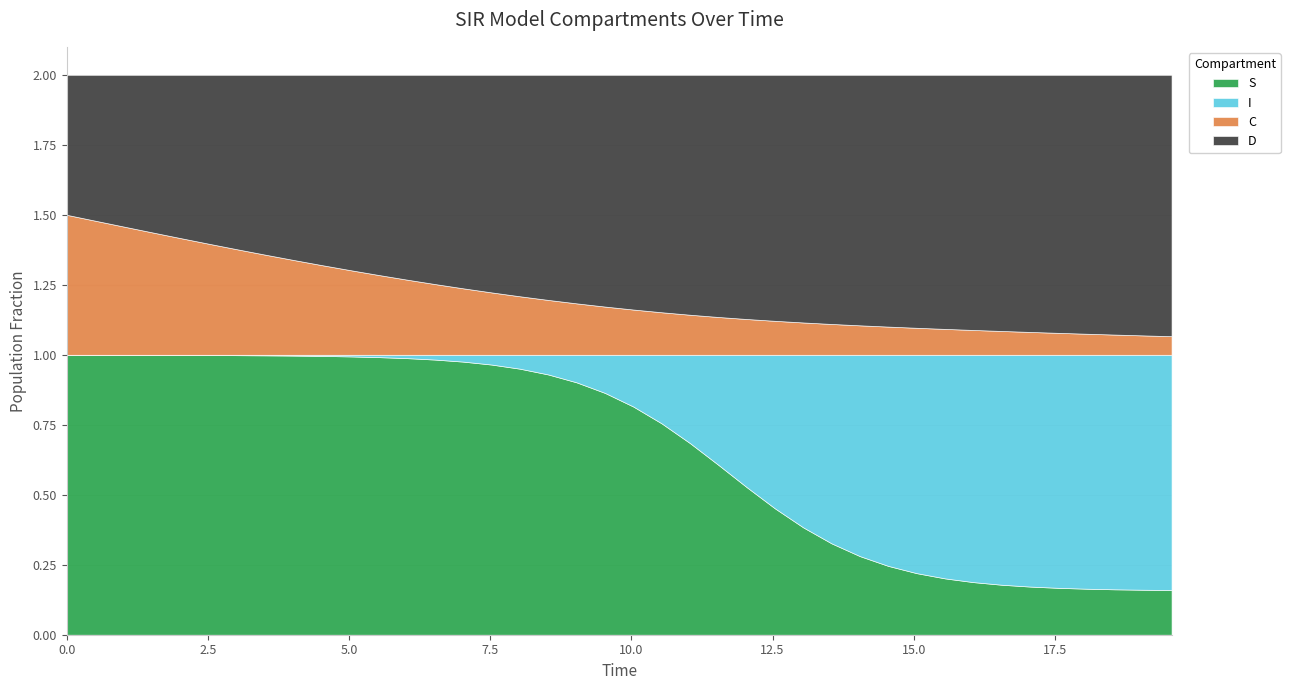

At which category is the sum across all series the highest?

1